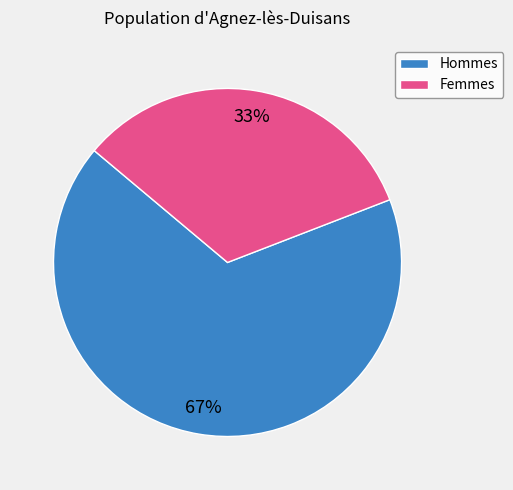

Rank the categories by value from lowest to highest.

Femmes, Hommes